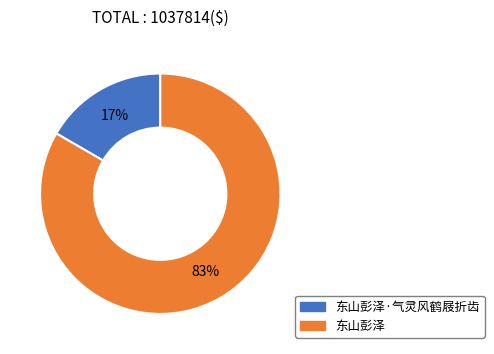

Does any single category account for the majority?

Yes